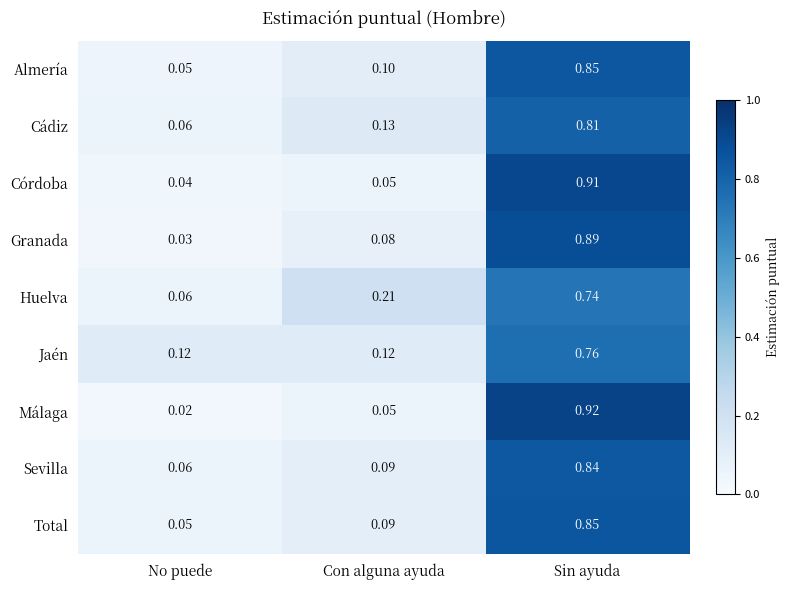

Is the value of Sevilla at Sin ayuda greater than the value of Córdoba at No puede?

Yes